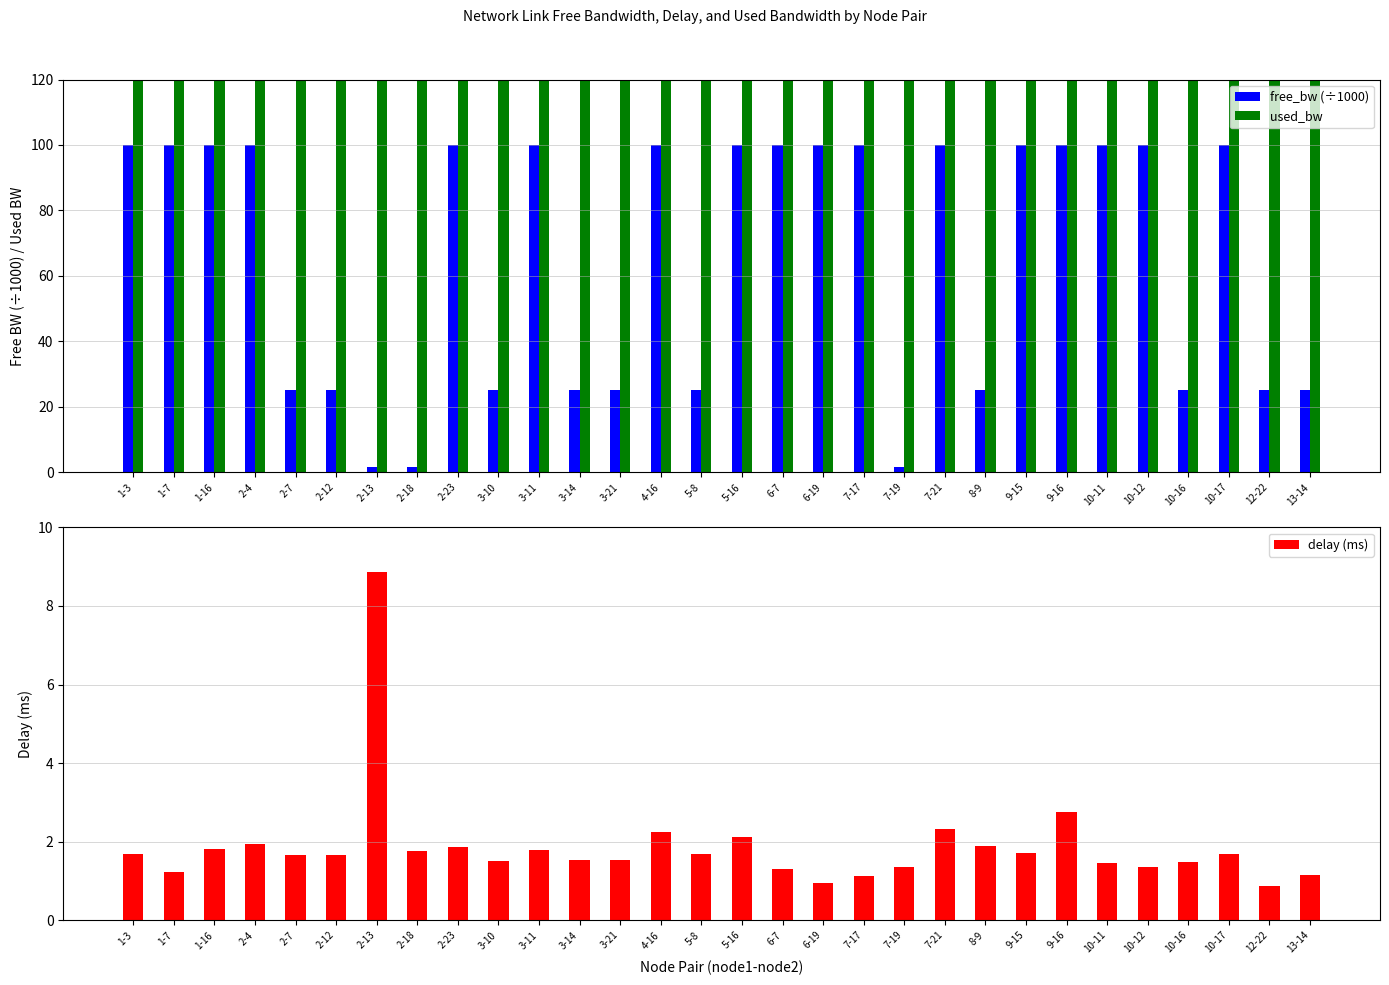

How many data points in free_bw (÷1000) are above 99?

17